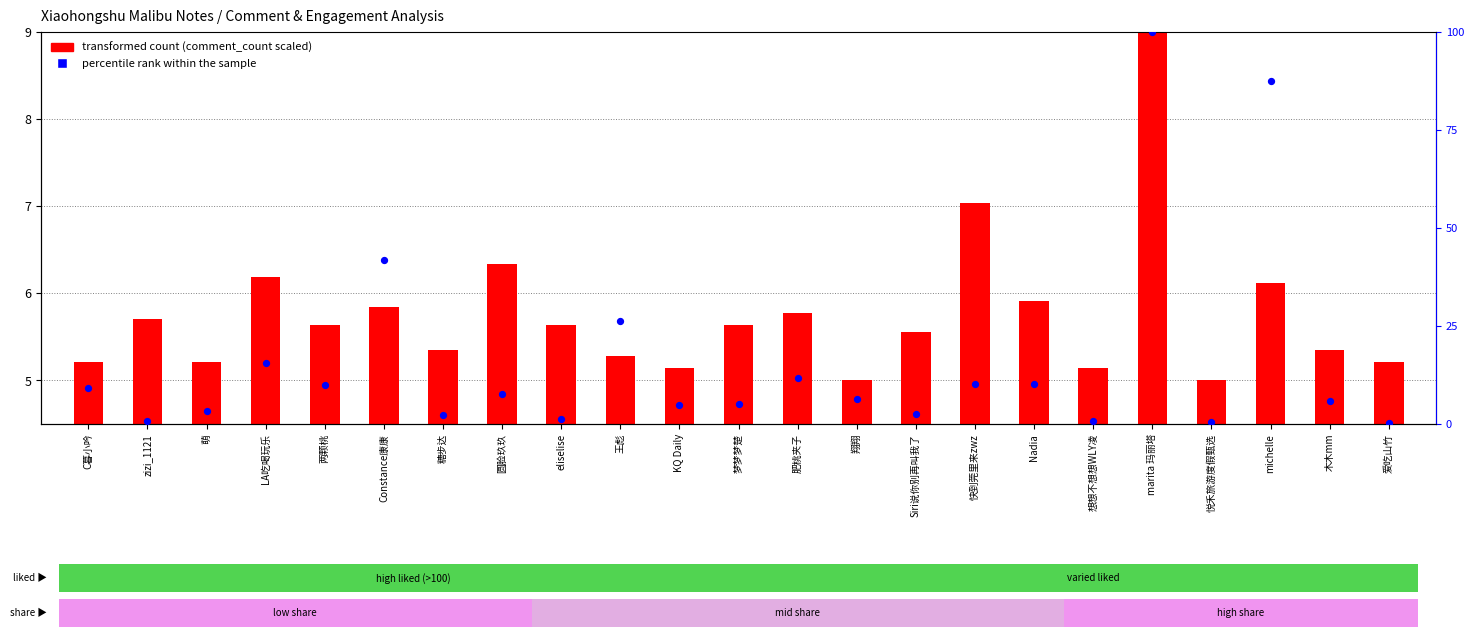

Which series contains the lowest Y value?

percentile rank within the sample